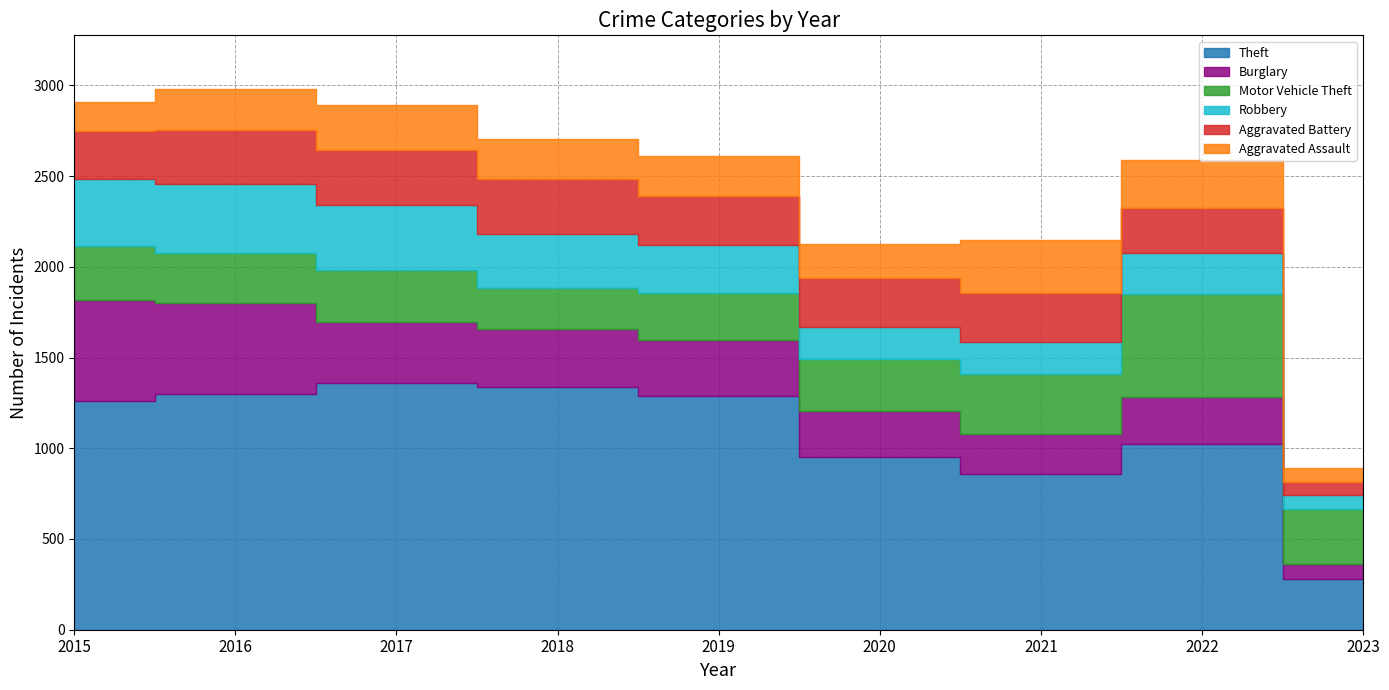

At which category does Motor Vehicle Theft reach its first local valley?

2016